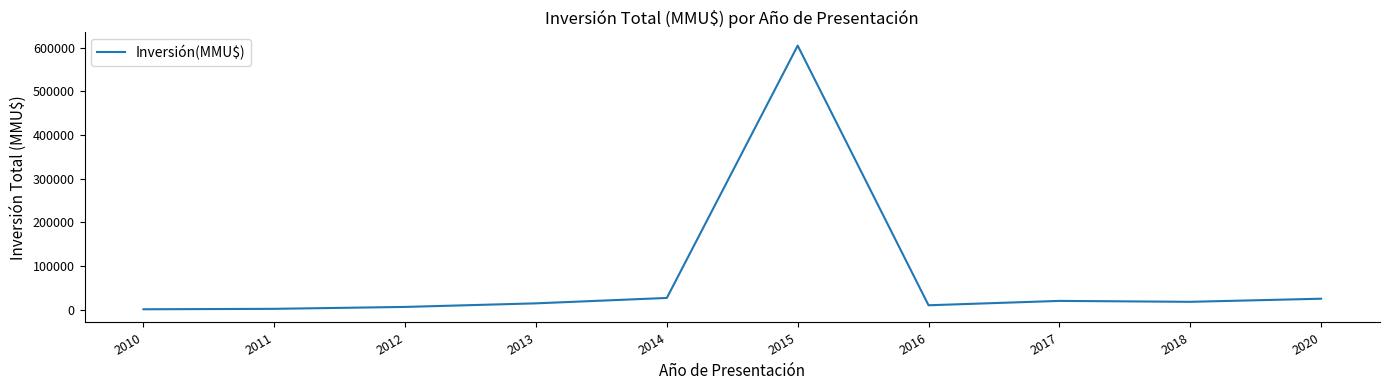

At which category does the chart reach its peak across all series?

2015